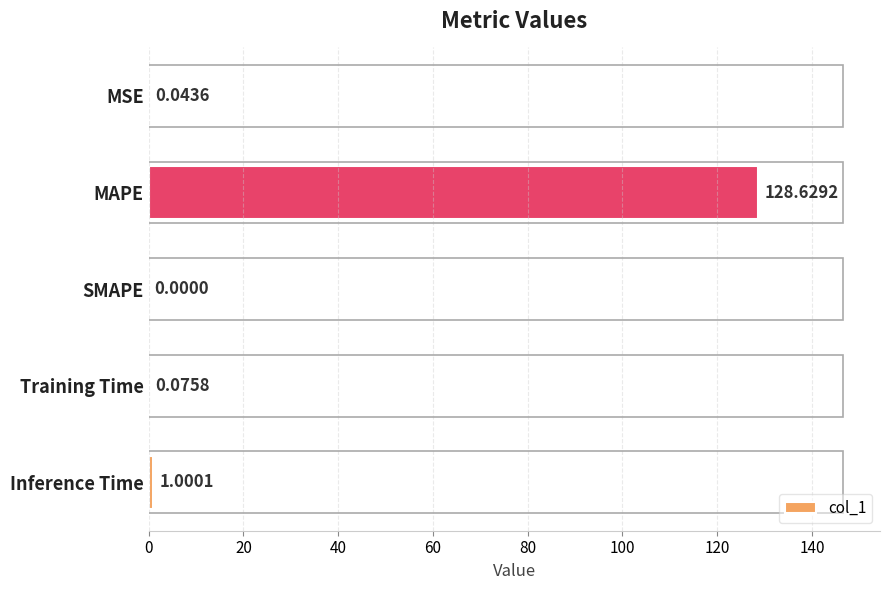

Between Training Time and MSE, which is larger?

Training Time